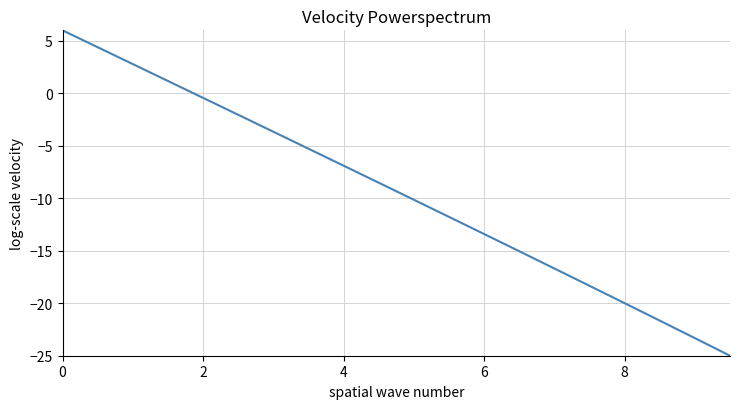

What is the maximum value shown in the chart?

6.0